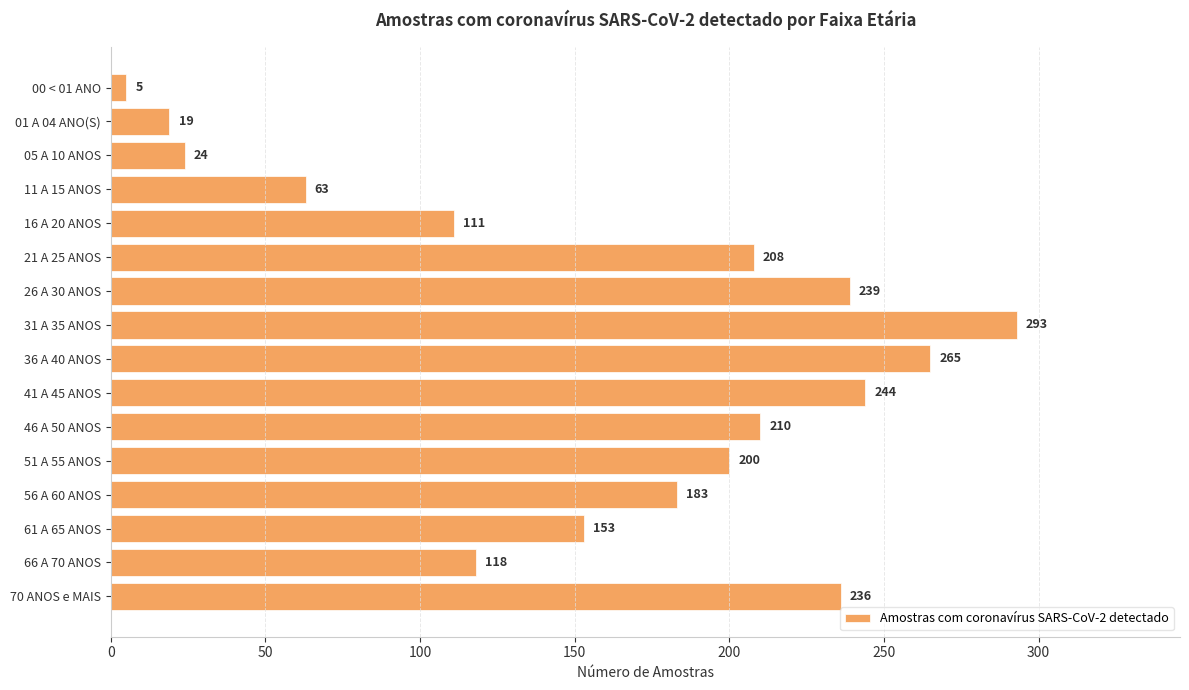

List the labels in order of value, smallest first.

00 < 01 ANO, 01 A 04 ANO(S), 05 A 10 ANOS, 11 A 15 ANOS, 16 A 20 ANOS, 66 A 70 ANOS, 61 A 65 ANOS, 56 A 60 ANOS, 51 A 55 ANOS, 21 A 25 ANOS, 46 A 50 ANOS, 70 ANOS e MAIS, 26 A 30 ANOS, 41 A 45 ANOS, 36 A 40 ANOS, 31 A 35 ANOS